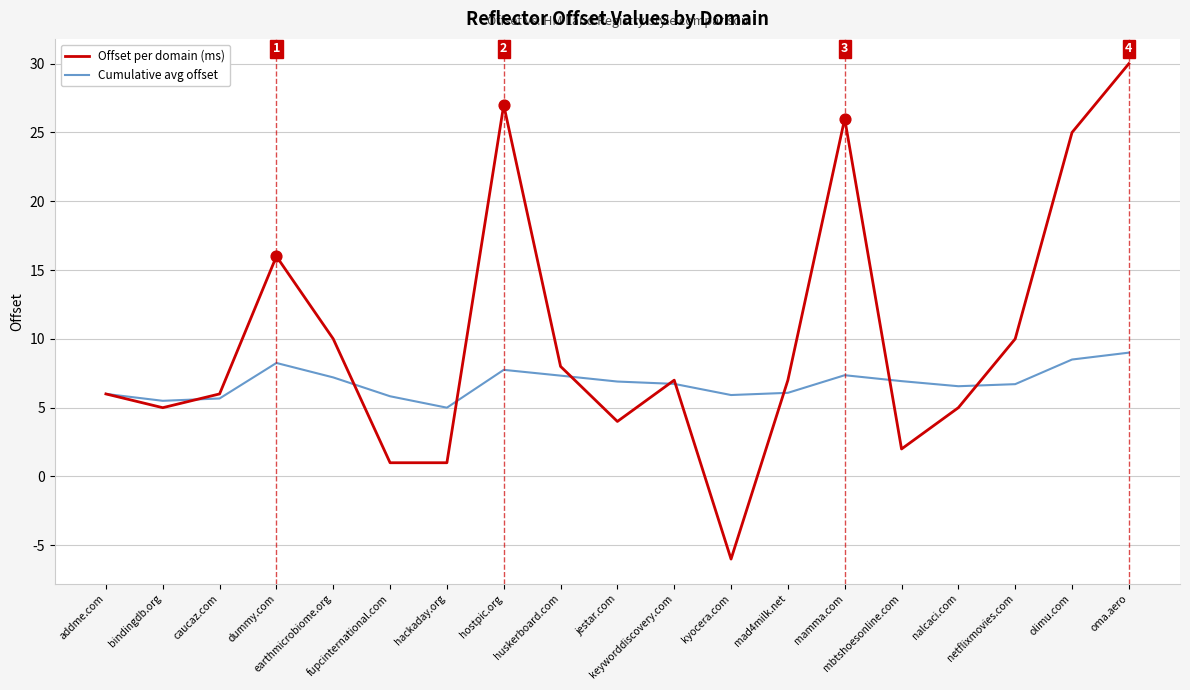

Which series has the widest spread of values?

Offset per domain (ms)